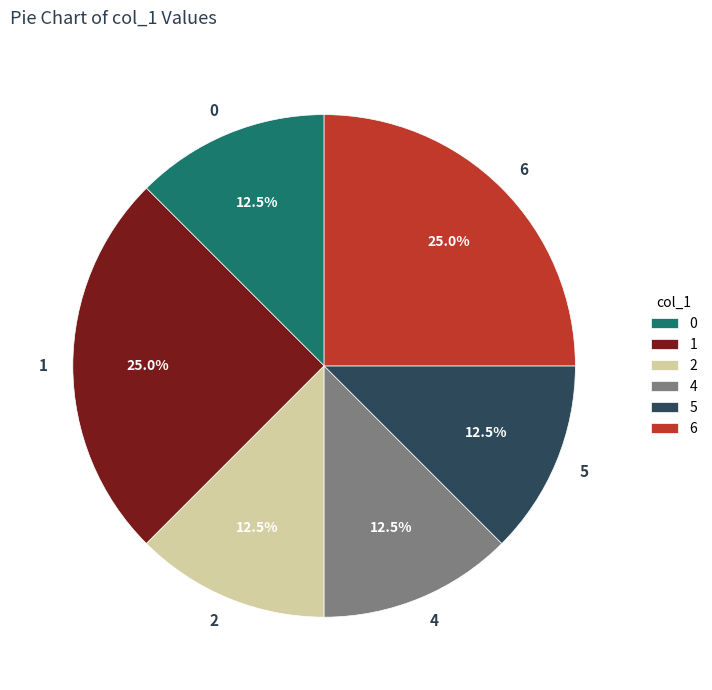

Approximately how many times larger is the value at 5 compared to 2?

1.0